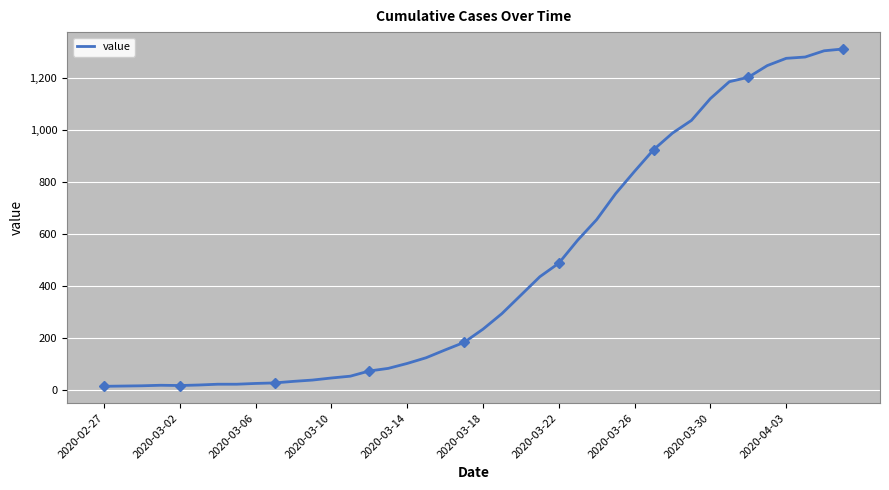

Approximately how many times larger is the value at 26 compared to 19?

3.6